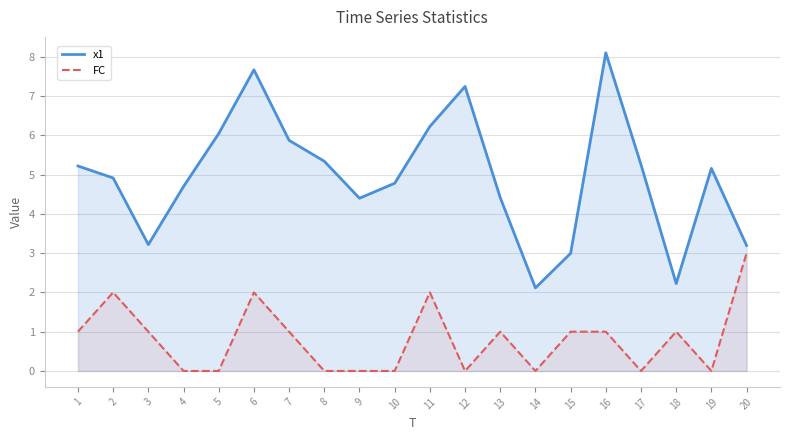

What is the difference between the second highest and minimum values in the FC series?

2.0